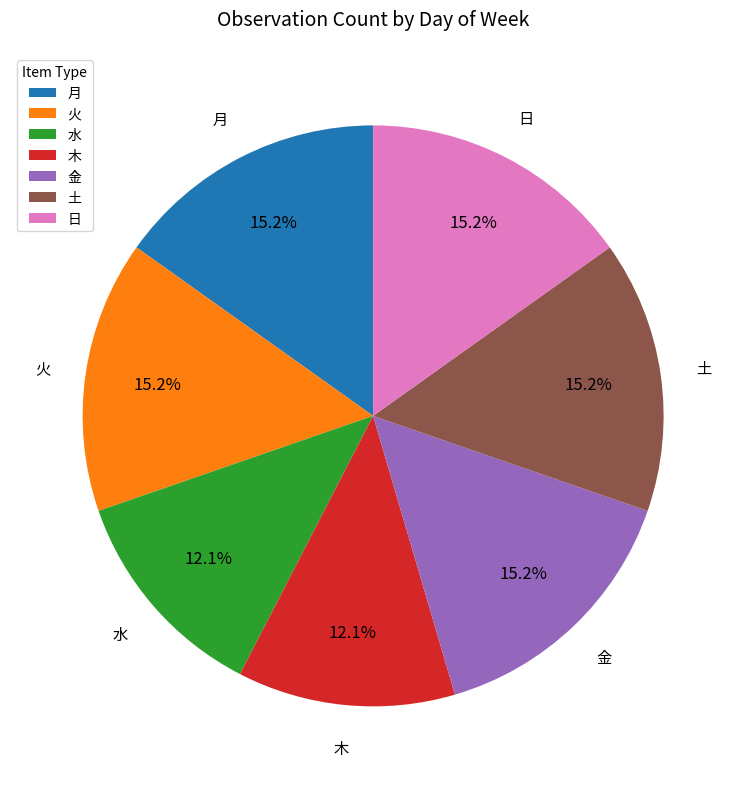

Does any single category account for the majority?

No